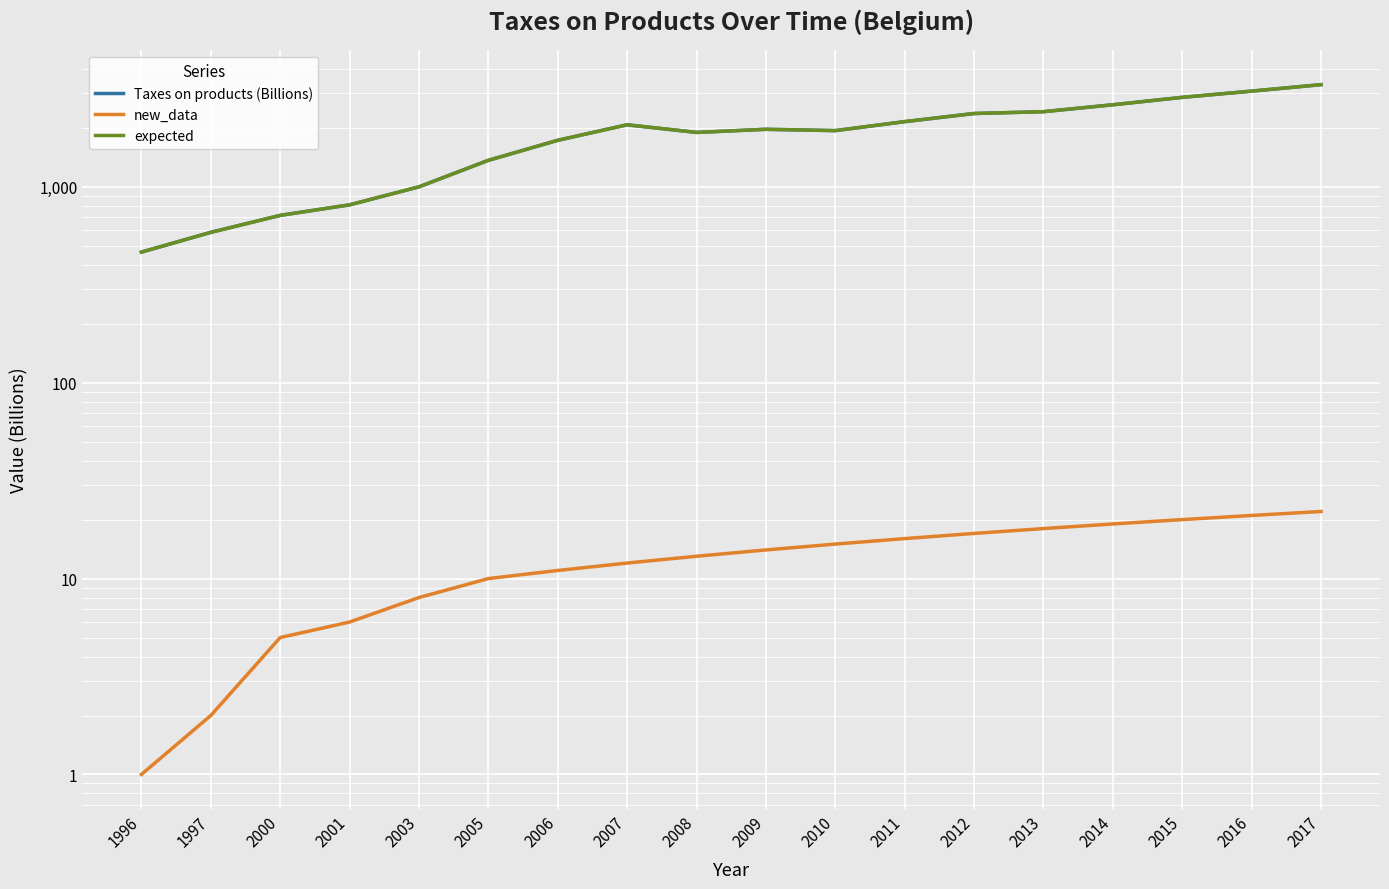

At how many categories does at least one series exceed 1195?

13